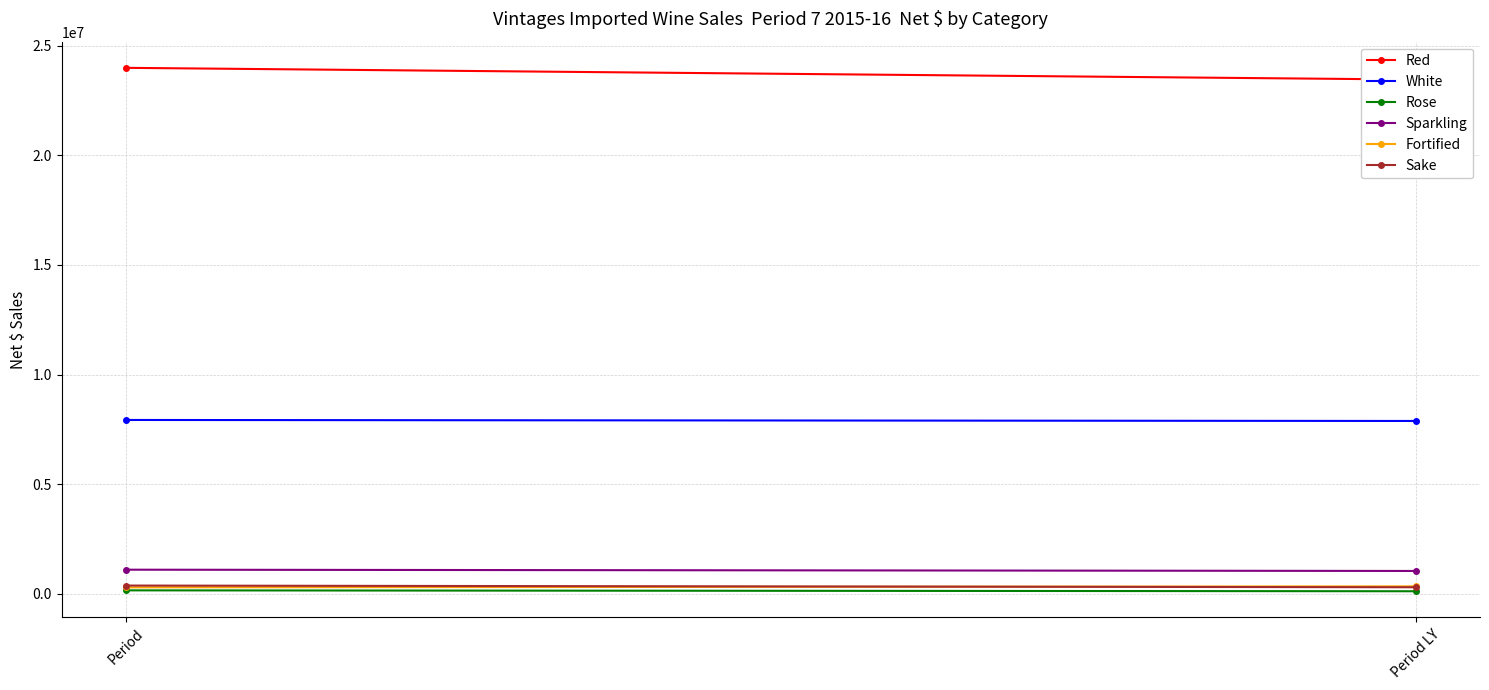

Is this an area chart (filled region under the line)?

No